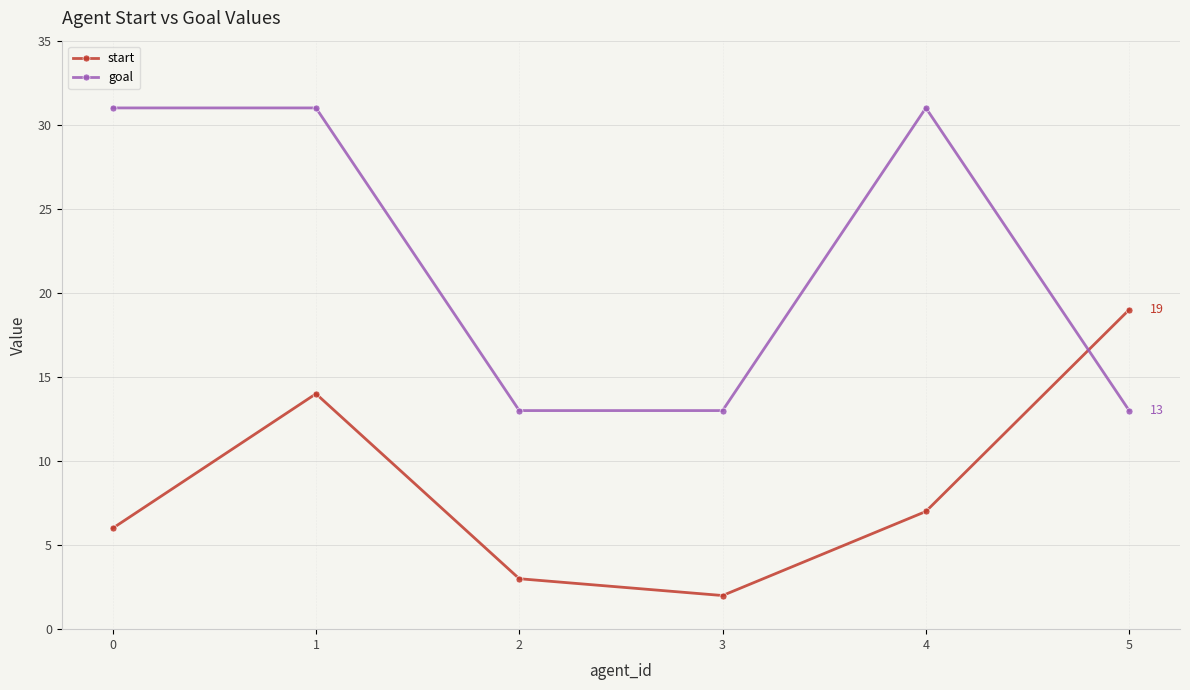

Which series ends up on top after the final intersection of goal and start?

start